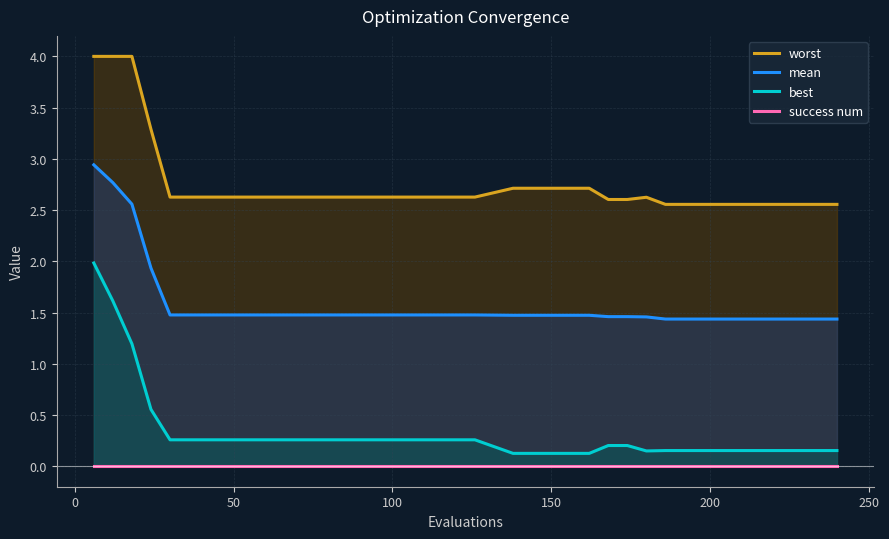

Rank the series by their maximum value, from lowest to highest.

success num, best, mean, worst